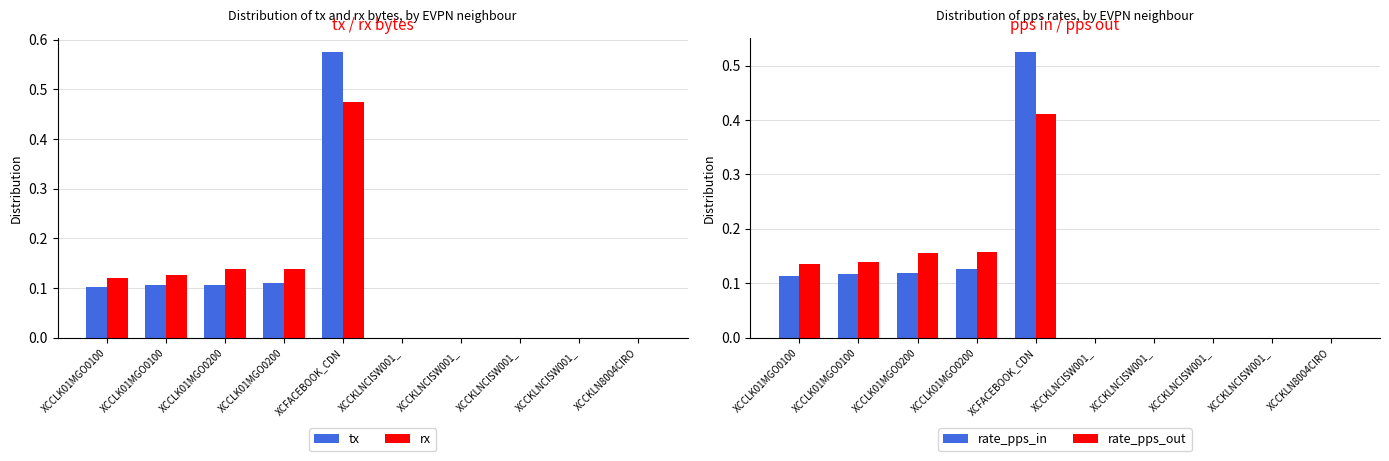

Between XCCLK01MGO0200 and XCCKLNCISW001_, which is larger?

XCCLK01MGO0200